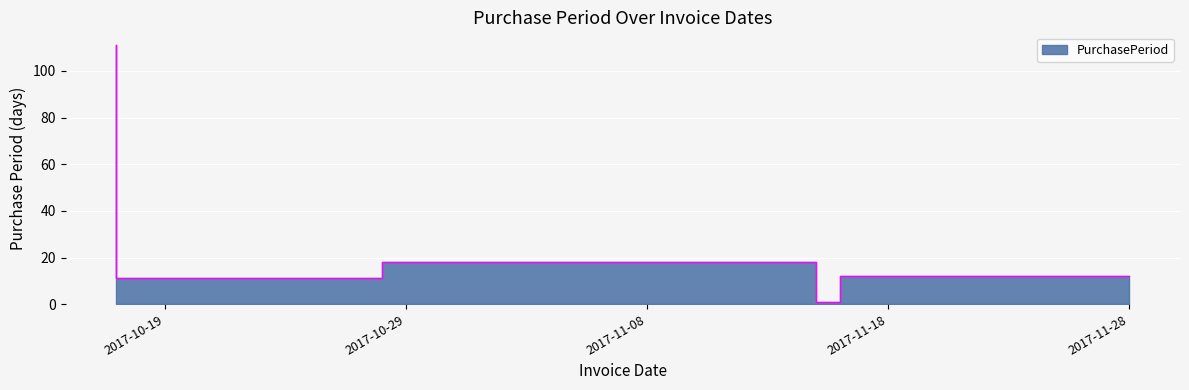

Count the number of data series in this chart.

1